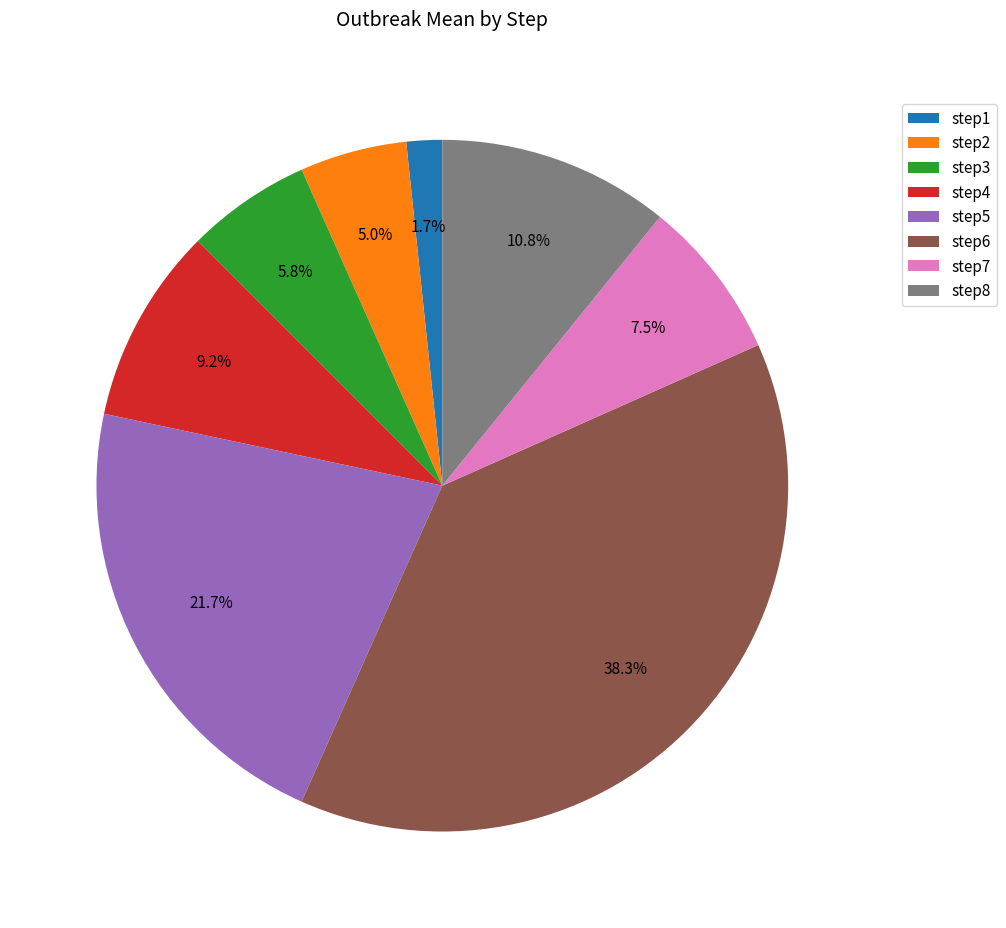

Count the number of slices in the pie.

8